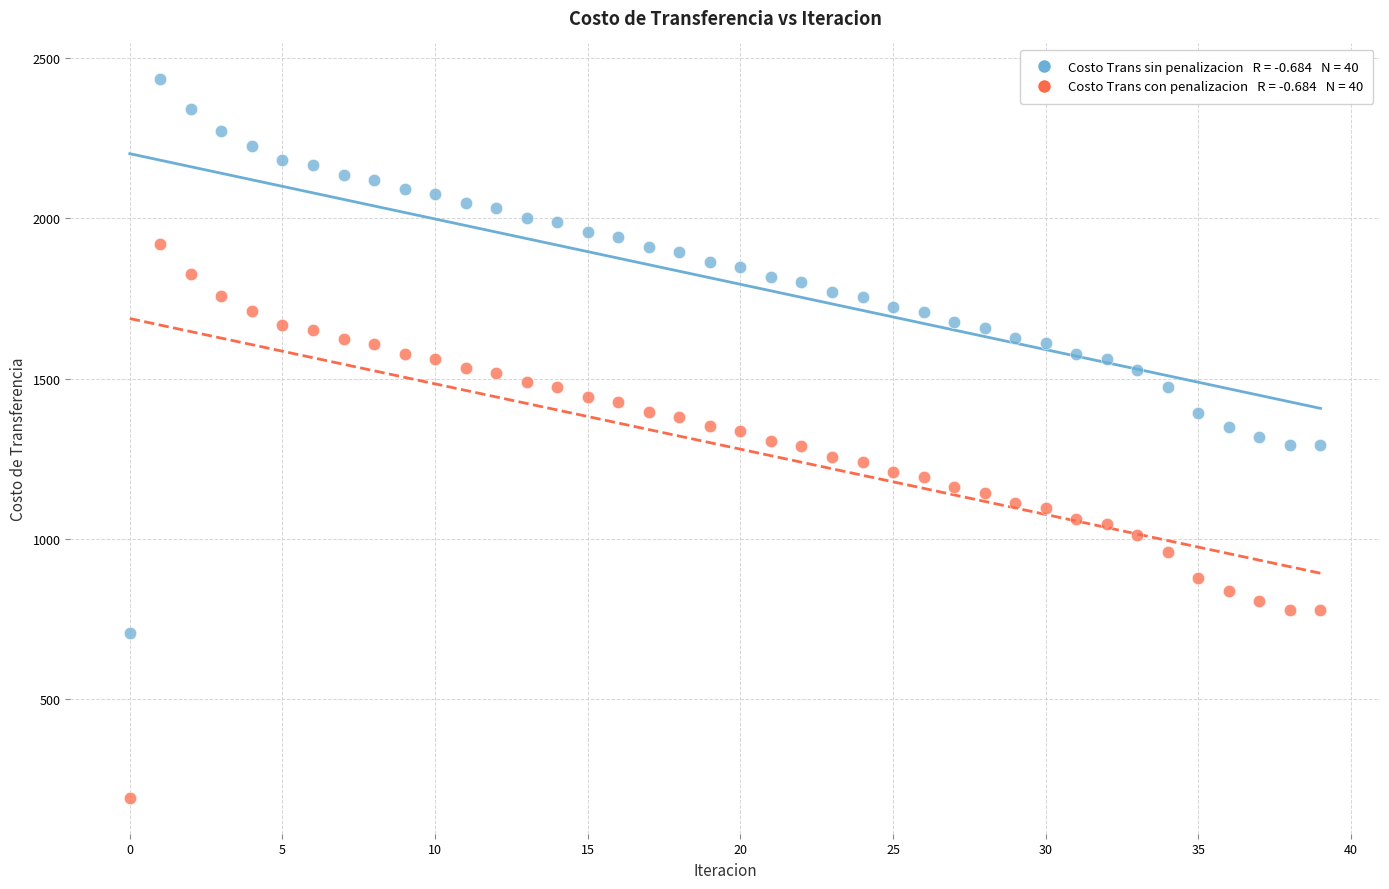

Across all data points, what is the range of Y values (max minus min)?

2241.9